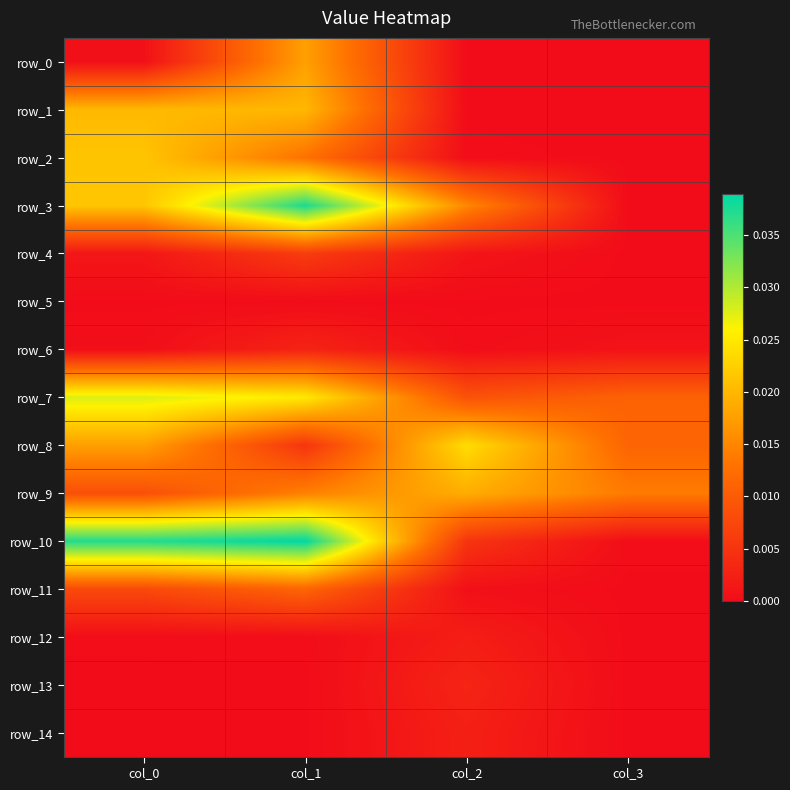

Which series has the largest total across all categories?

row_10